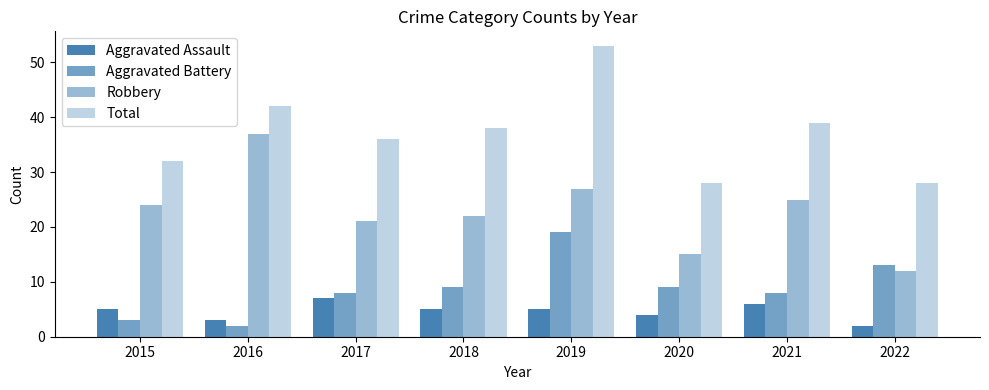

Rank the series at 2018 from highest to lowest value.

Total, Robbery, Aggravated Battery, Aggravated Assault